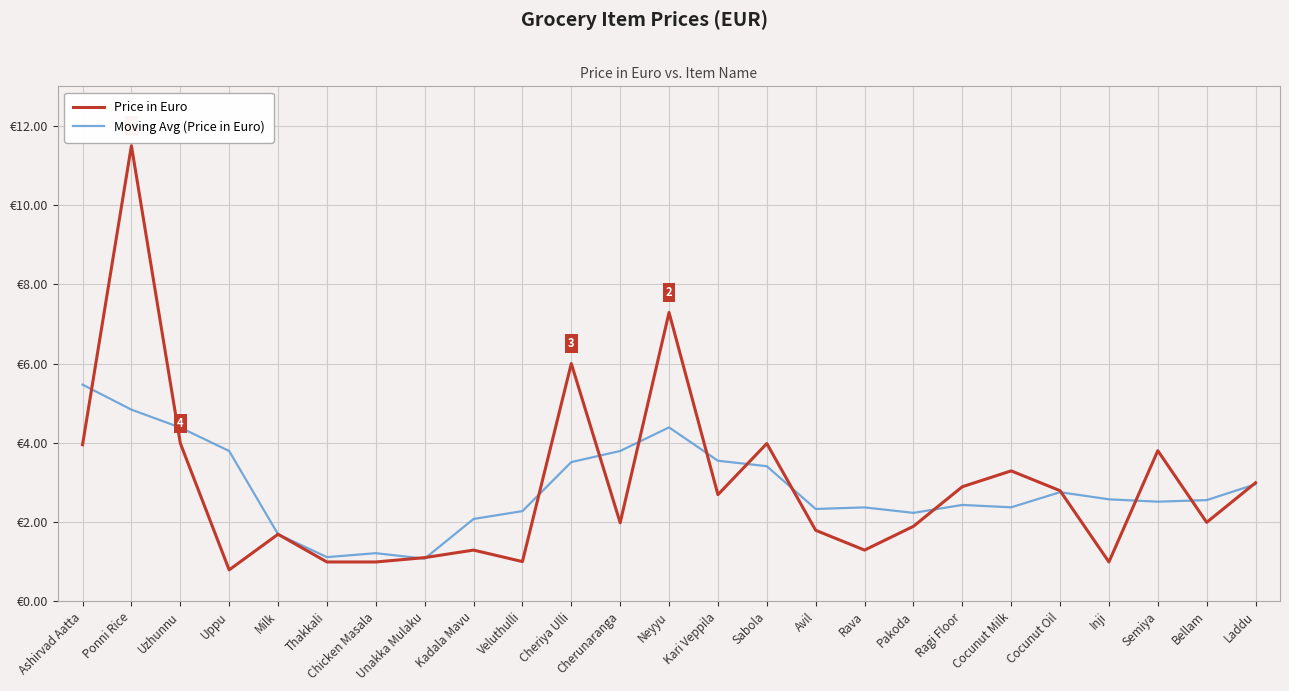

In Price in Euro, how many points are higher than both neighbors (excluding endpoints)?

8